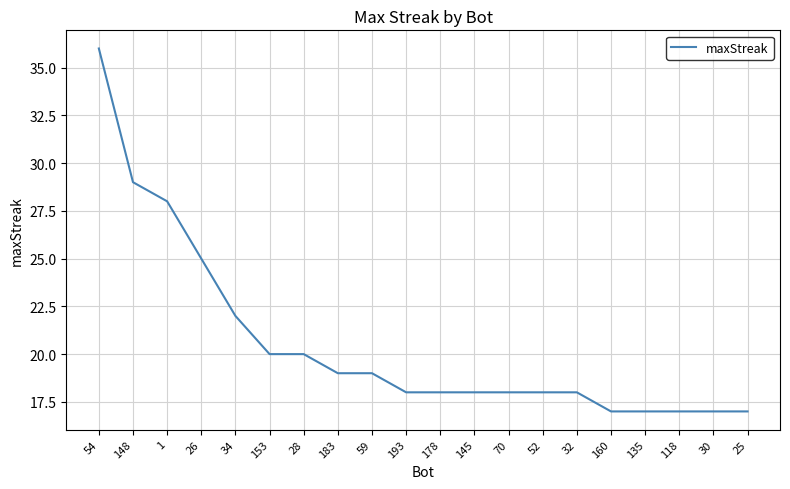

Reading left to right, extract all data points from this chart.

36	29	28	25	22	20	20	19	19	18	18	18	18	18	18	17	17	17	17	17